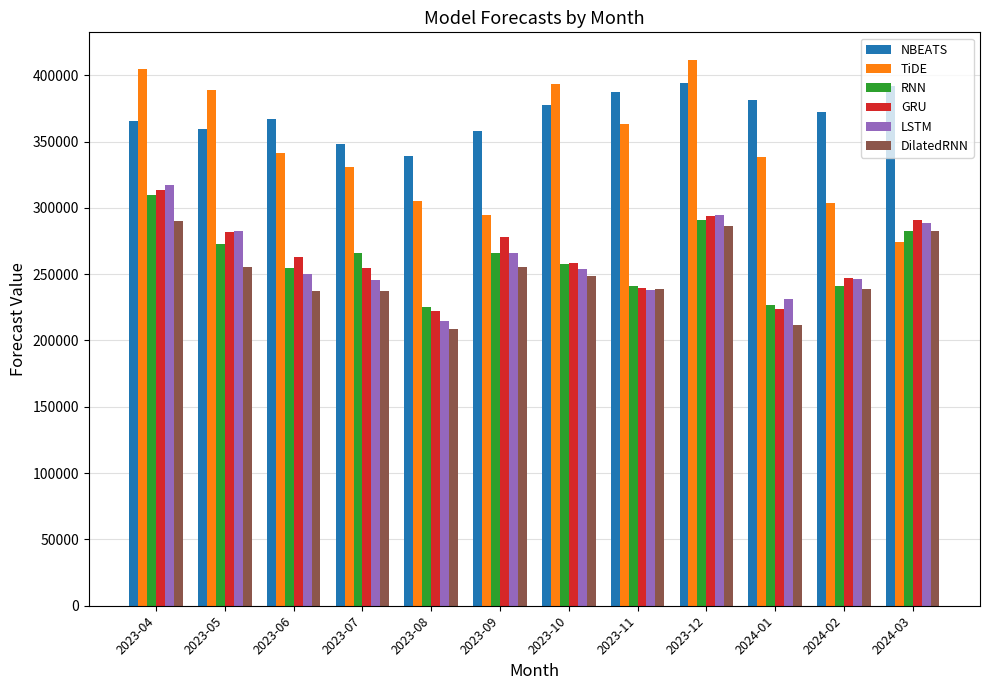

Which series has the widest spread of values?

TiDE